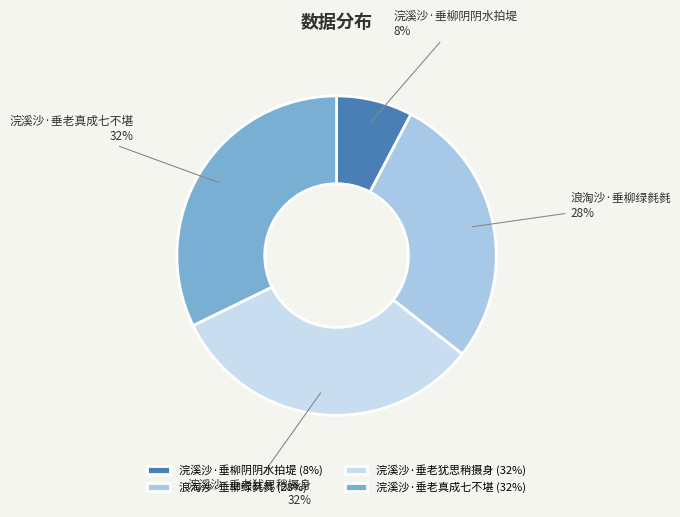

Combined, do 浣溪沙·垂柳阴阴水拍堤 and 浪淘沙·垂柳绿毵毵 account for over 50%?

No